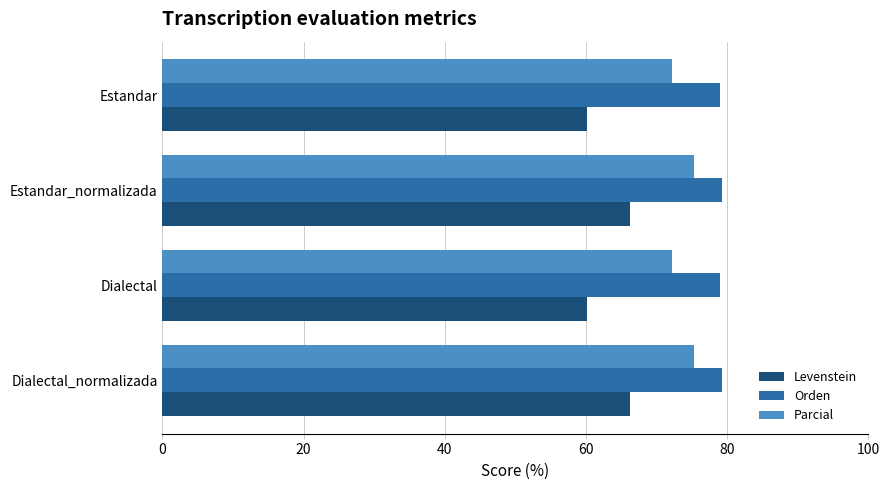

What is the highest value of the Parcial series?

75.3